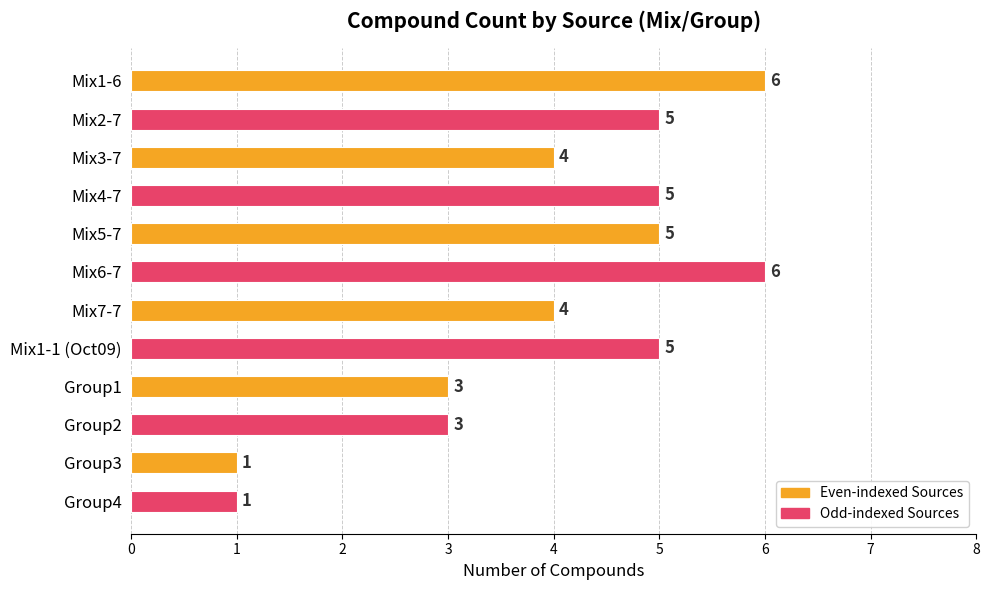

The value at Group2 is 5. True or false?

False